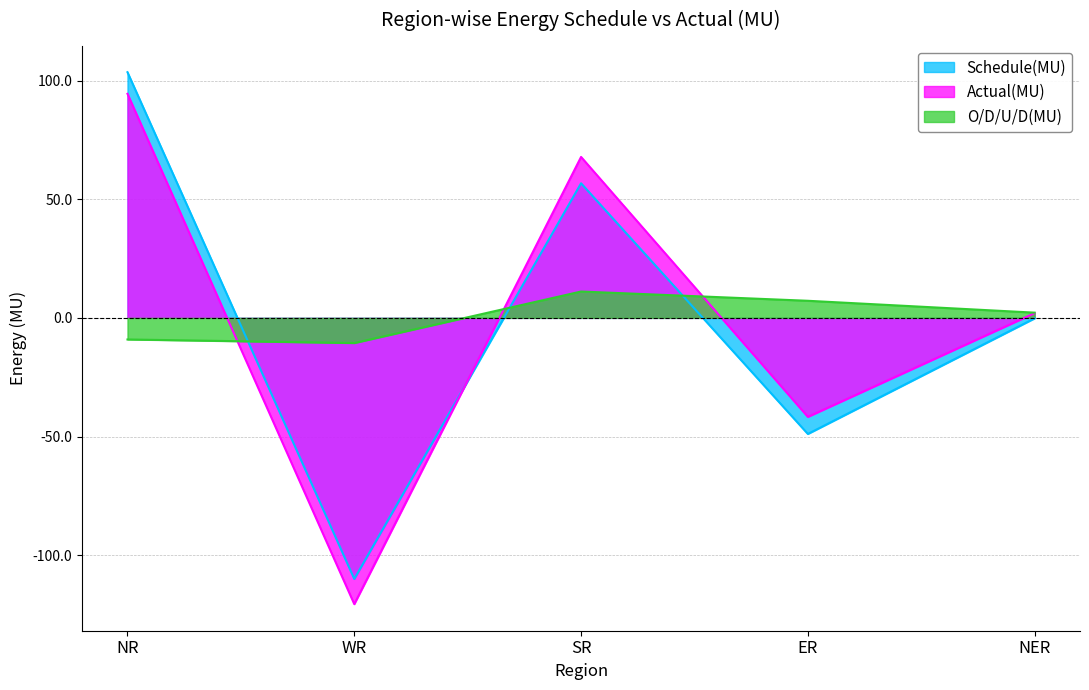

What is the minimum value shown in the chart?

-120.6